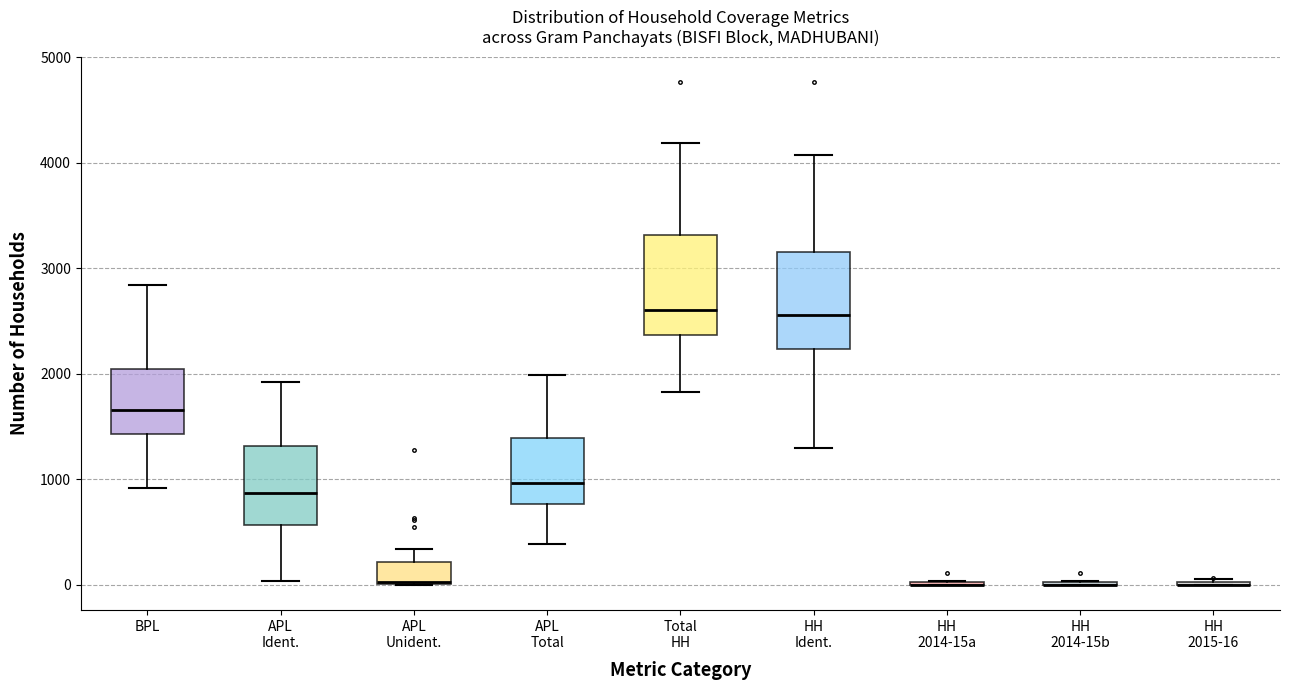

Reading left to right, transcribe this box plot: for each box, give where its median line is, the range the box spans, and where its two whiskers end, as read against the y-axis. The values are not printed on the chart, so give them approximately, as read against the axis.

BPL: median 1700, box 1400 to 2000, whiskers 900 to 2800
APL Ident.: median 900, box 600 to 1300, whiskers 0 to 1900
APL Unident.: median 0, box 0 to 200, whiskers 0 to 300
APL Total: median 1000, box 800 to 1400, whiskers 400 to 2000
Total HH: median 2600, box 2400 to 3300, whiskers 1800 to 4200
HH Ident.: median 2600, box 2200 to 3200, whiskers 1300 to 4100
HH 2014-15a: box collapsed to a line at 0, whiskers 0 to 0
HH 2014-15b: box collapsed to a line at 0, whiskers 0 to 0
HH 2015-16: box collapsed to a line at 0, whiskers 0 to 100